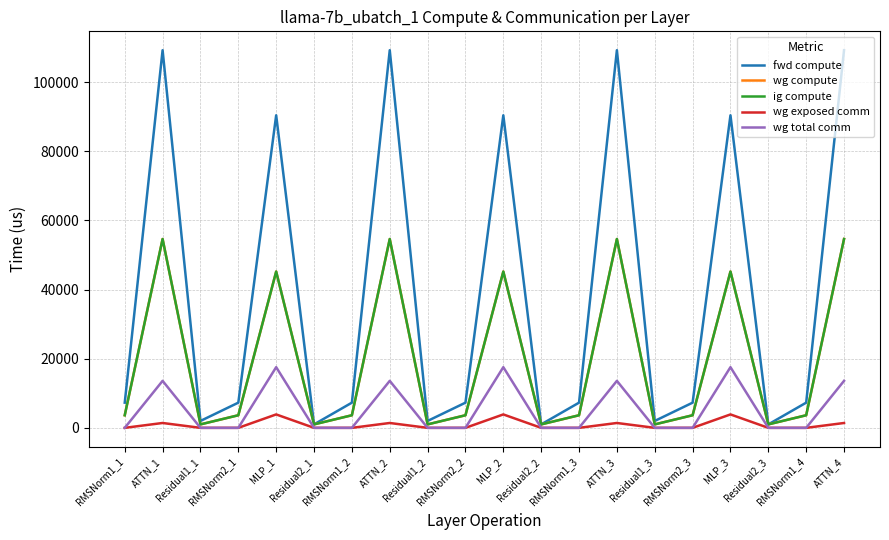

Reading left to right, transcribe all the data shown in this chart.

fwd compute: 7283.1	109236.8	1993.6	7283.1	90412.2	996.8	7283.1	109236.8	1993.6	7283.1	90412.2	996.8	7283.1	109236.8	1993.6	7283.1	90412.2	996.8	7283.1	109236.8
wg compute: 3641.6	54618.4	996.8	3641.6	45206.1	996.8	3641.6	54618.4	996.8	3641.6	45206.1	996.8	3641.6	54618.4	996.8	3641.6	45206.1	996.8	3641.6	54618.4
ig compute: 3641.6	54618.4	996.8	3641.6	45206.1	996.8	3641.6	54618.4	996.8	3641.6	45206.1	996.8	3641.6	54618.4	996.8	3641.6	45206.1	996.8	3641.6	54618.4
wg exposed comm: 0.0	1402.7	0.0	0.0	3881.6	0.0	0.0	1402.7	0.0	0.0	3881.6	0.0	0.0	1402.7	0.0	0.0	3881.6	0.0	0.0	1402.7
wg total comm: 0.0	13591.5	0.0	0.0	17550.6	0.0	0.0	13591.5	0.0	0.0	17550.6	0.0	0.0	13591.5	0.0	0.0	17550.6	0.0	0.0	13591.5